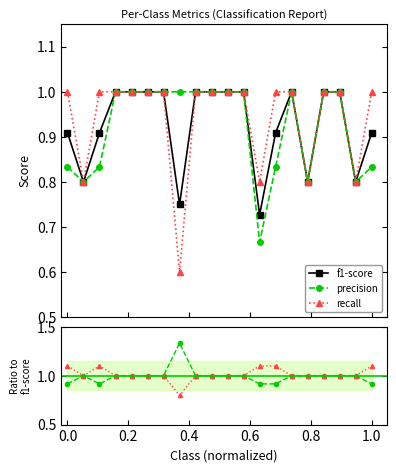

Count the f1-score values in the range 0 to 1.

20